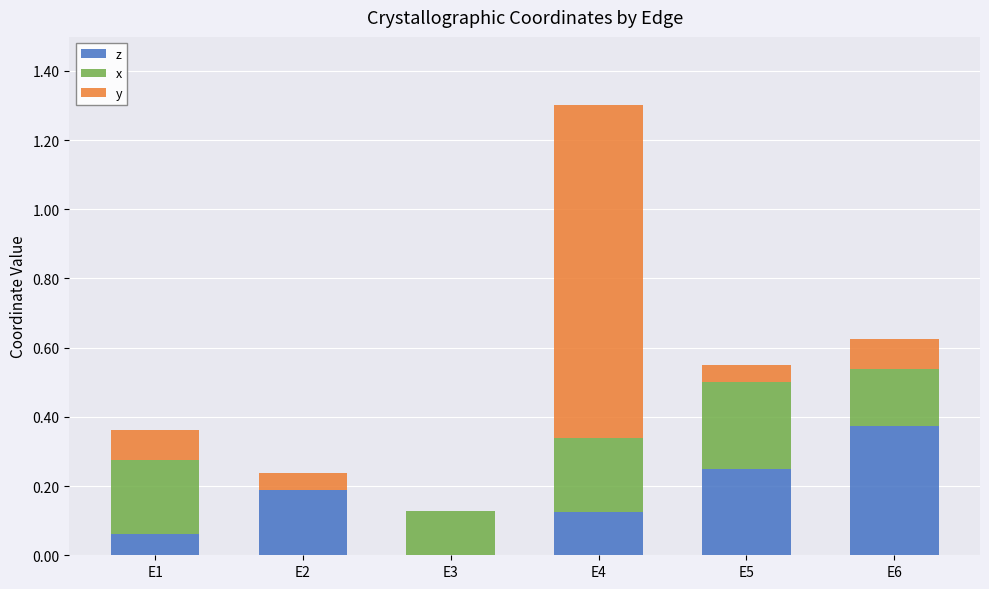

At which category is the sum across all series the highest?

E4